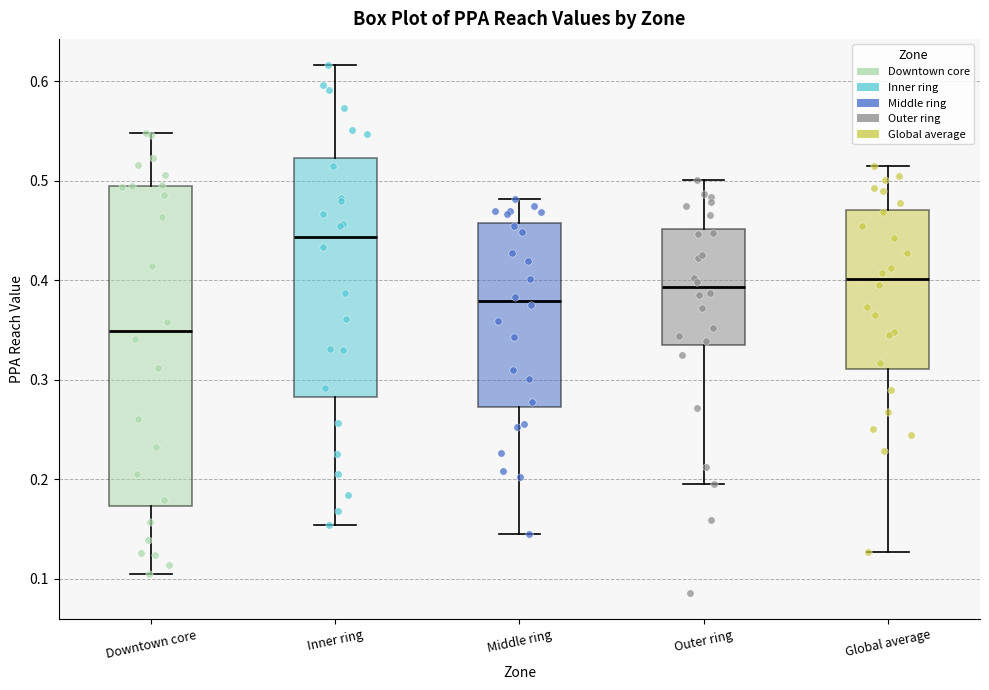

Reading left to right, transcribe this box plot: for each box, give where its median line is, the range the box spans, and where its two whiskers end, as read against the y-axis. The values are not printed on the chart, so give them approximately, as read against the axis.

Downtown core: median 0.35, box 0.17 to 0.49, whiskers 0.10 to 0.55
Inner ring: median 0.44, box 0.28 to 0.52, whiskers 0.15 to 0.62
Middle ring: median 0.38, box 0.27 to 0.46, whiskers 0.15 to 0.48
Outer ring: median 0.39, box 0.34 to 0.45, whiskers 0.19 to 0.50
Global average: median 0.40, box 0.31 to 0.47, whiskers 0.13 to 0.52